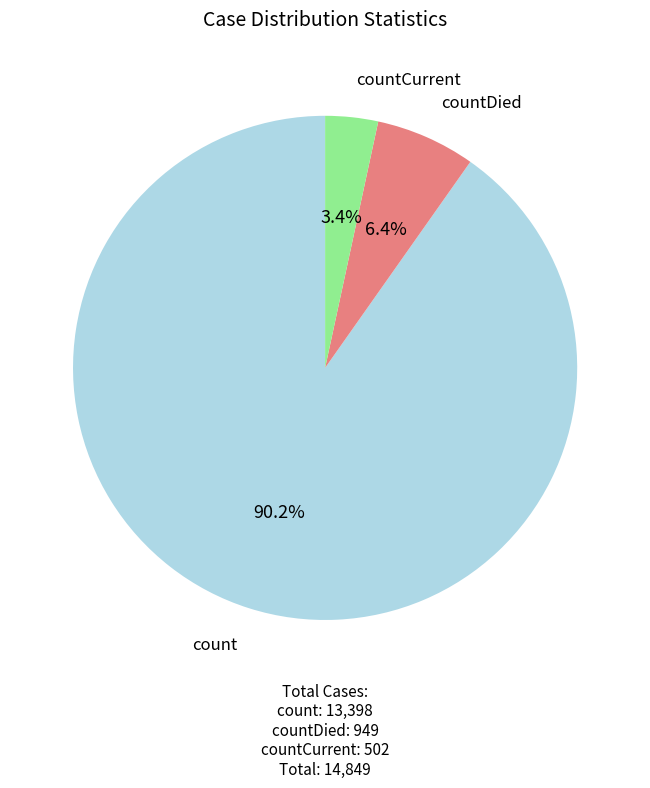

Count the number of slices in the pie.

3